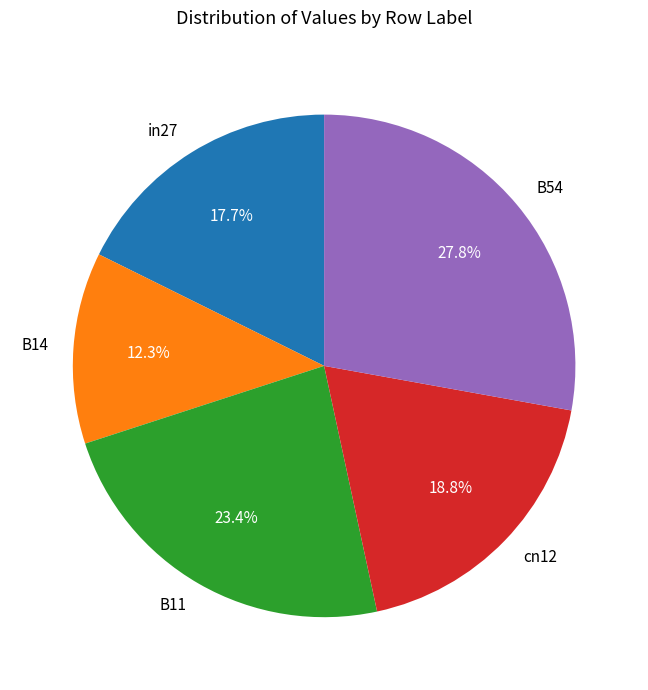

Is the sum of B54 and cn12 greater than half?

No